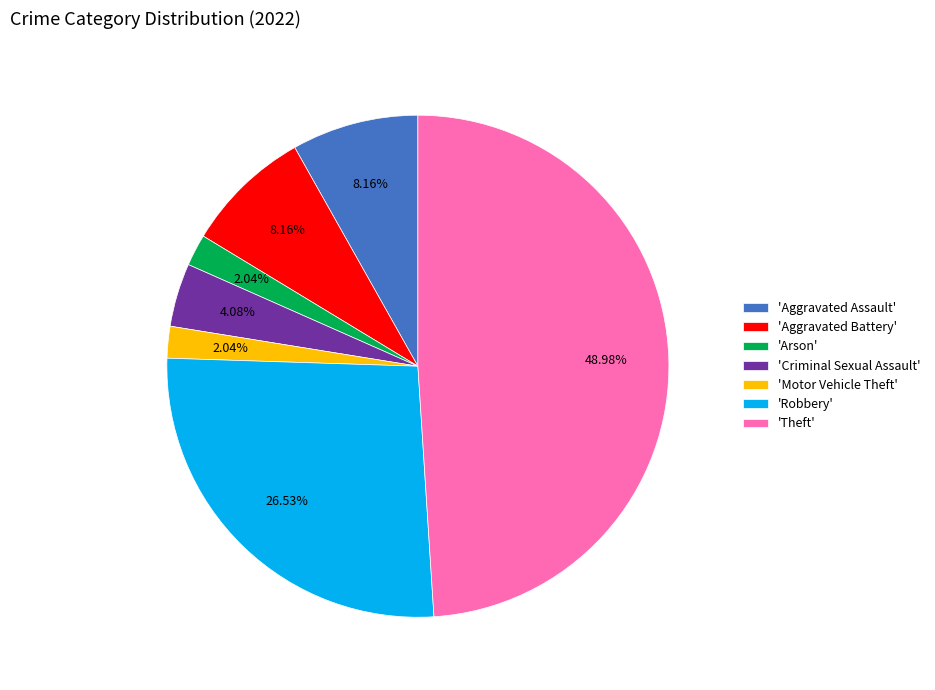

How many slices are in this pie chart?

7